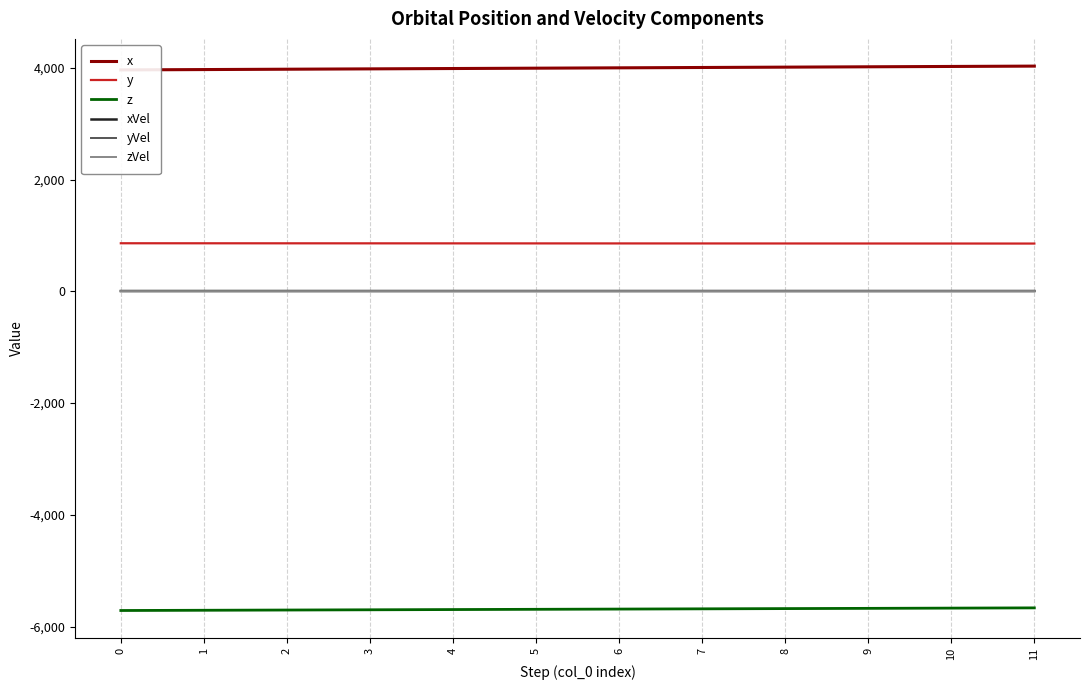

Is this an area chart (filled region under the line)?

No